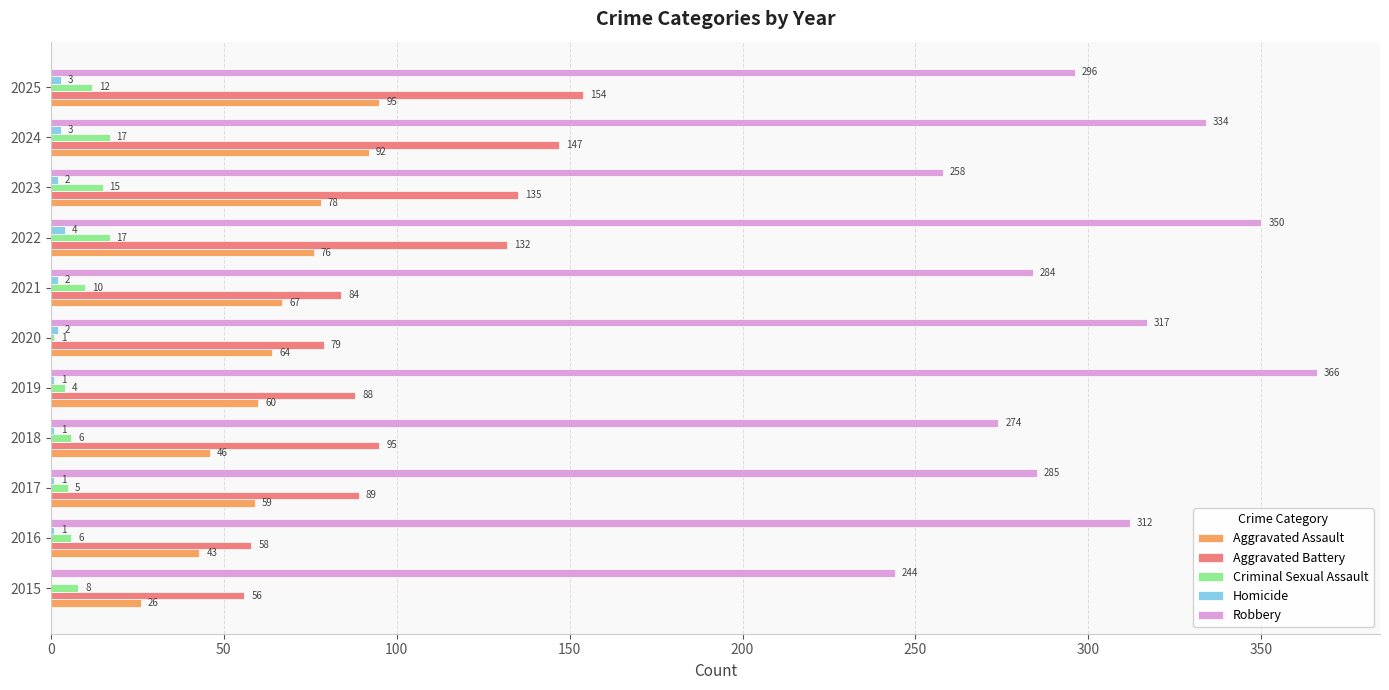

Is the value of Aggravated Assault at 2018 greater than the value of Robbery at 2020?

No